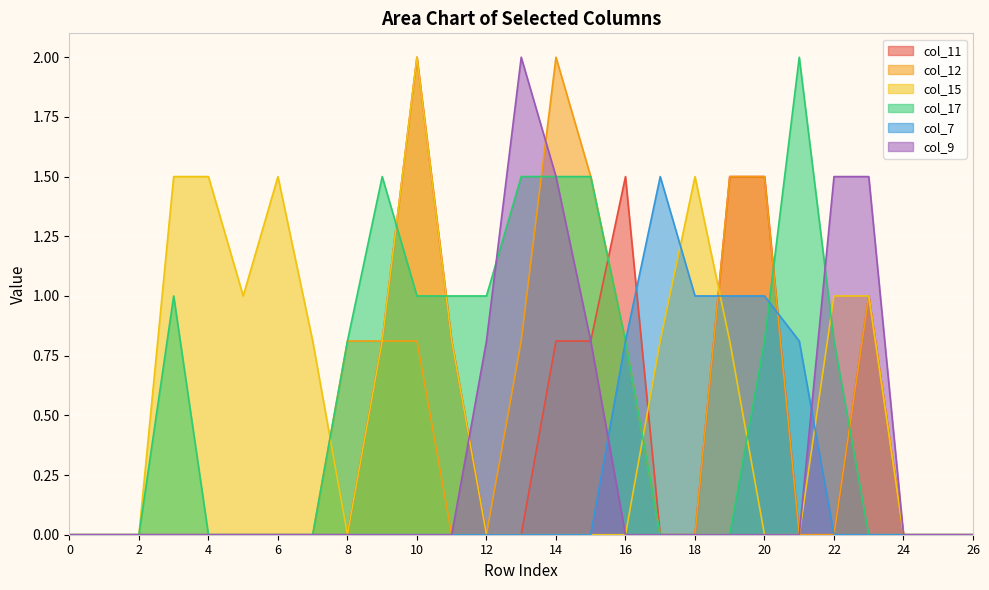

At which category does col_7 reach its first local peak?

17